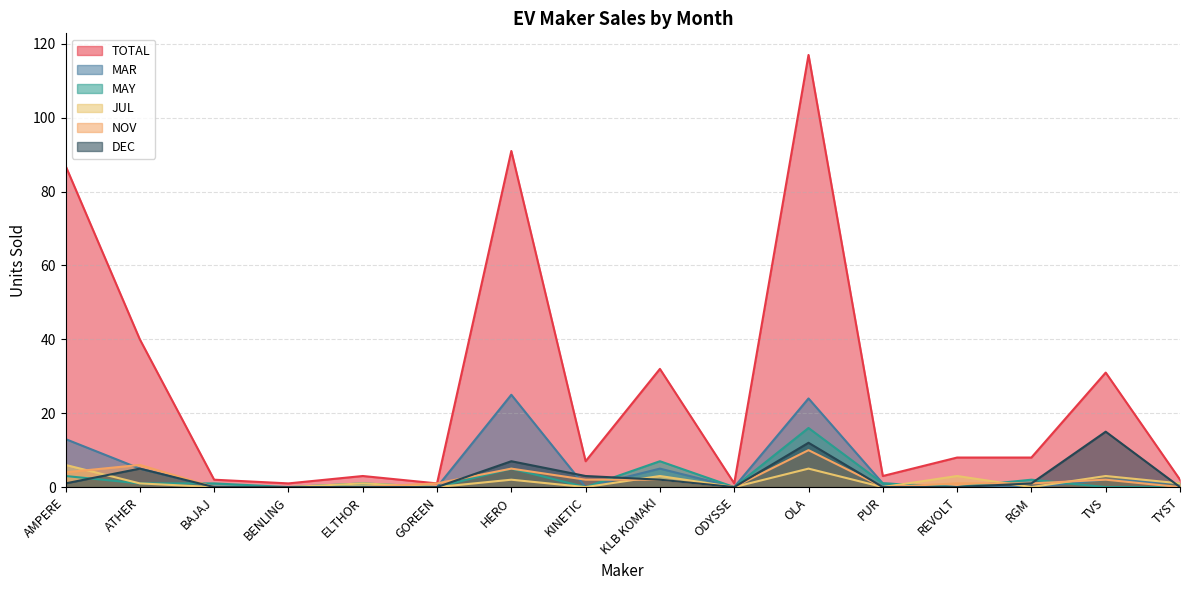

What is the difference between the TOTAL values at OLA and KLB KOMAKI?

85